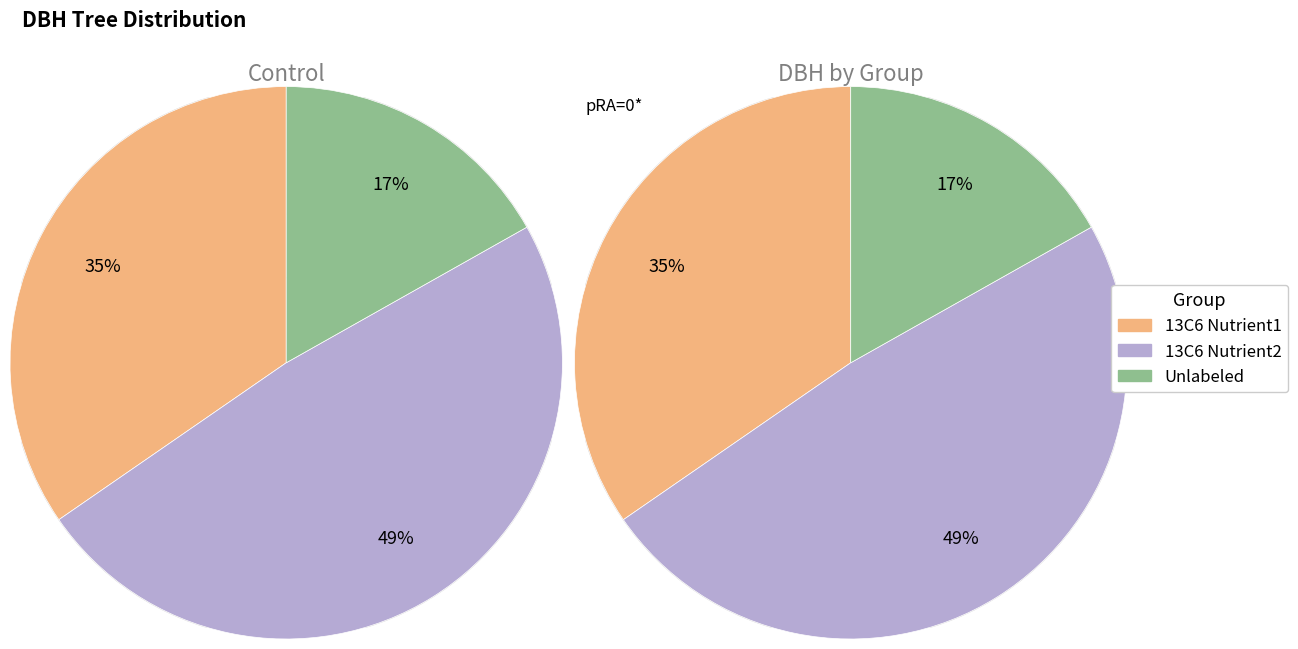

True or false: 80624004 accounts for 8% of the total.

False